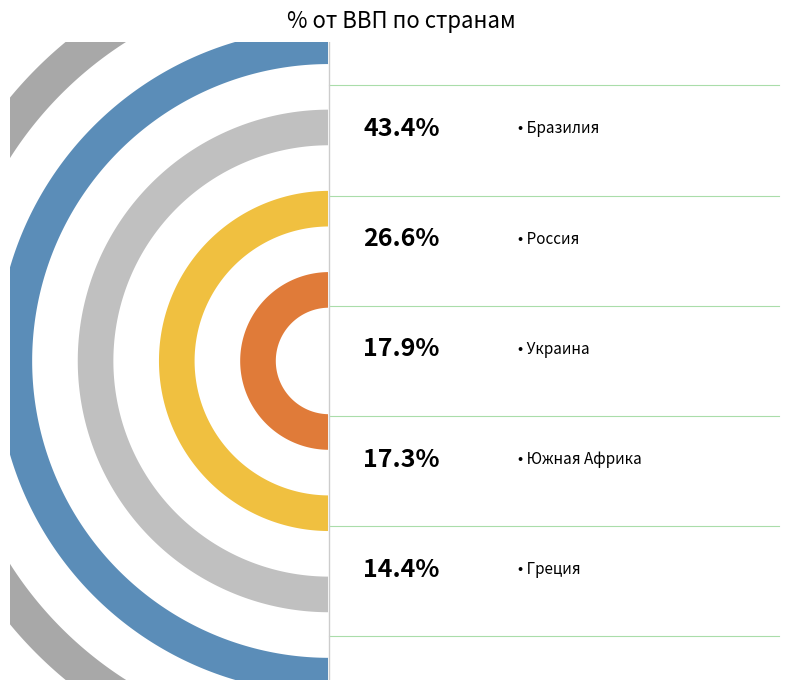

To the nearest percent, what is the difference between the Южная Африка and Украина slice percentages?

1%